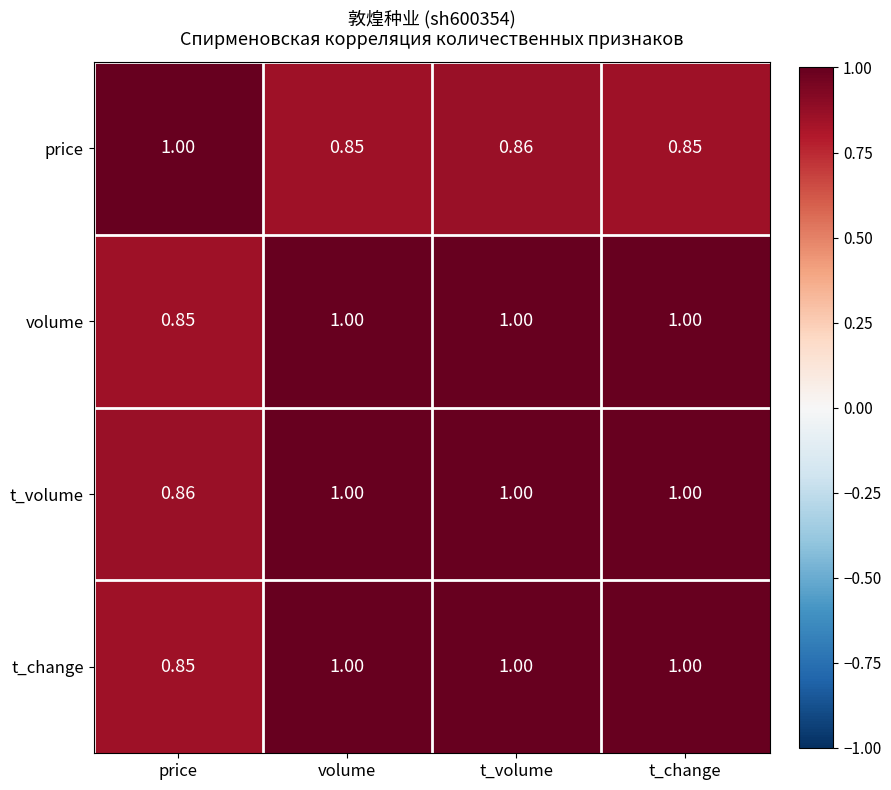

Which series changed the most between t_volume and t_change?

price